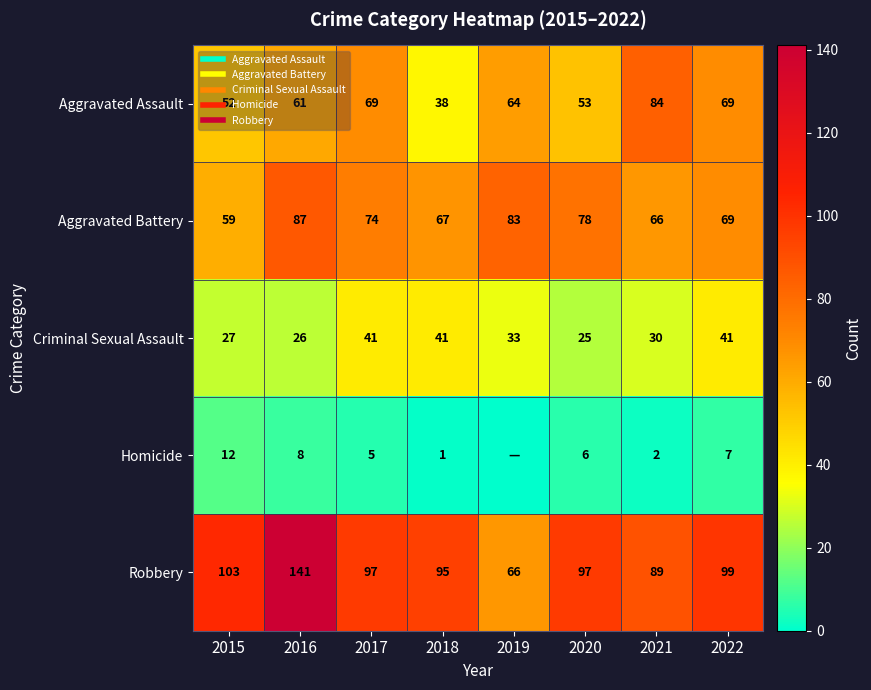

Is it true that Robbery equals 66 at 2019?

True